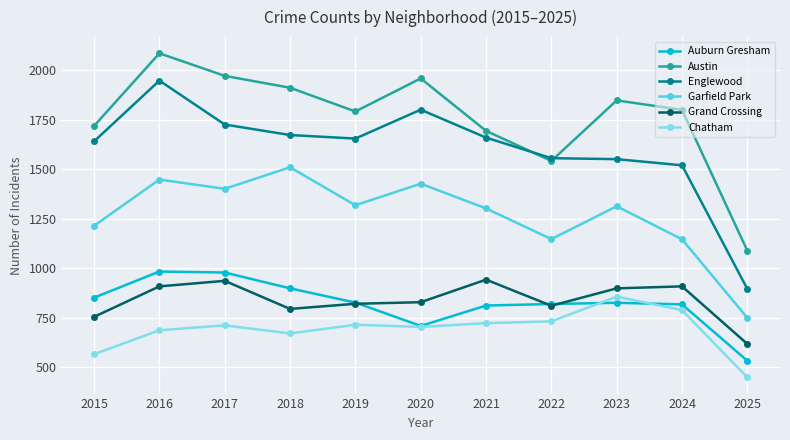

Is it true that Auburn Gresham equals 523 at 2018?

False